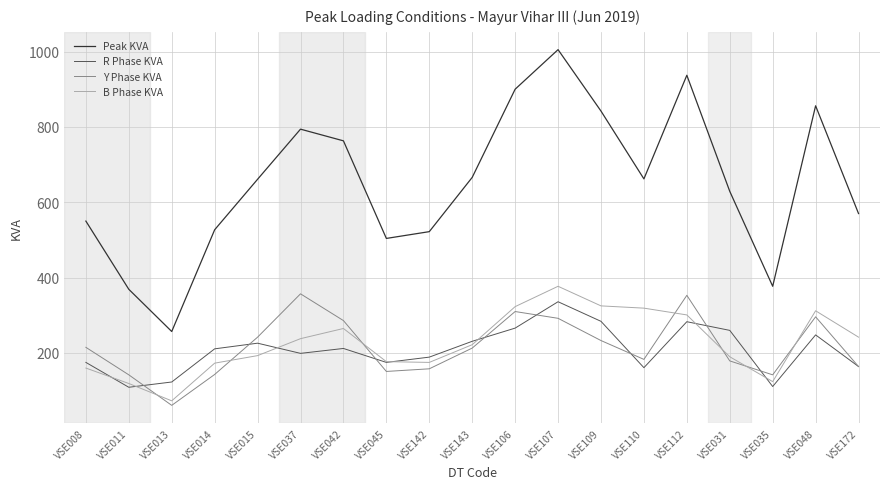

At how many categories does at least one series exceed 481?

16